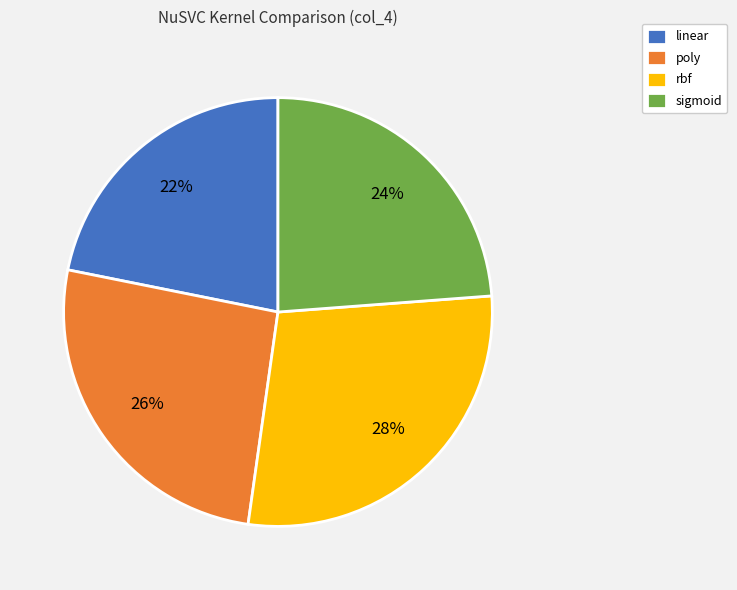

True or false: sigmoid accounts for 24% of the total.

True